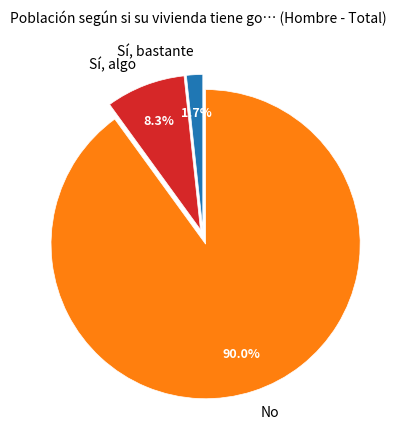

Rank the categories by value from lowest to highest.

Sí, bastante, Sí, algo, No